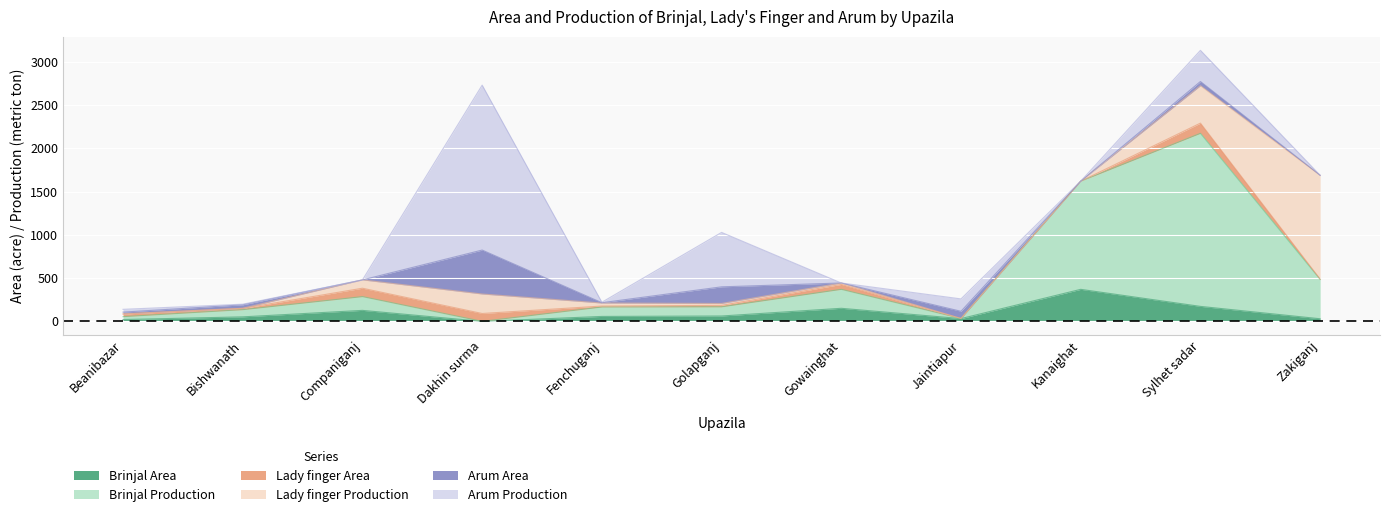

What is the sum of all Arum Area values?

895.7